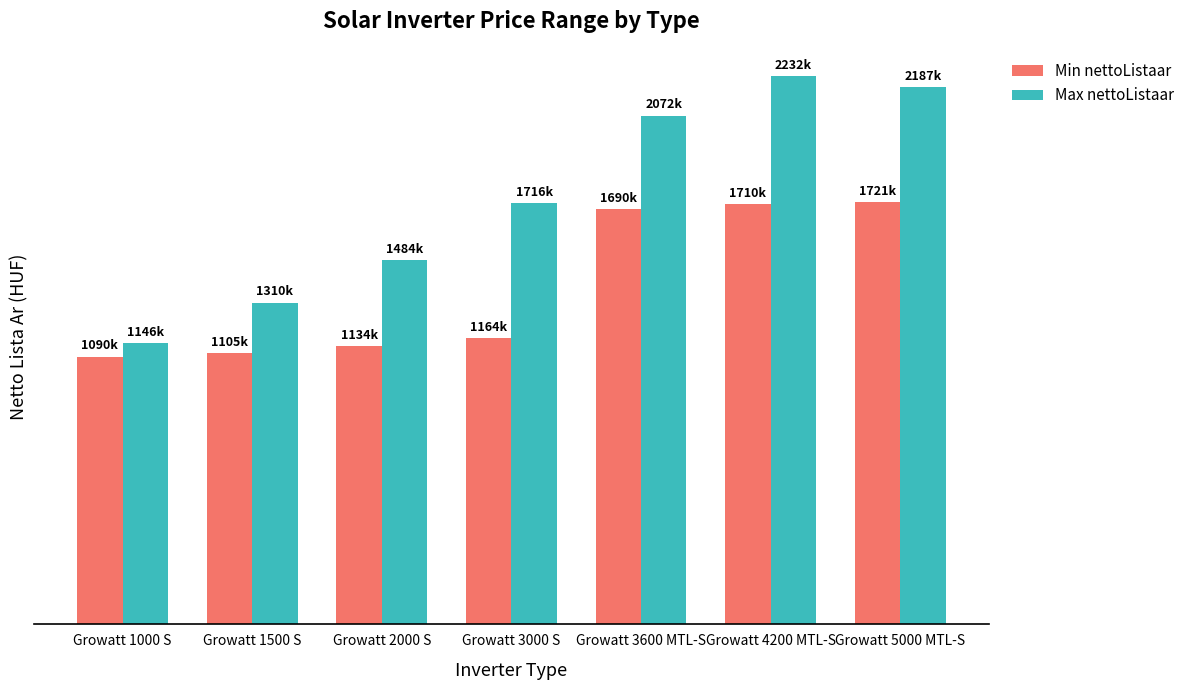

What is the value of the Min nettoListaar bar at the 3rd from the left?

1134178